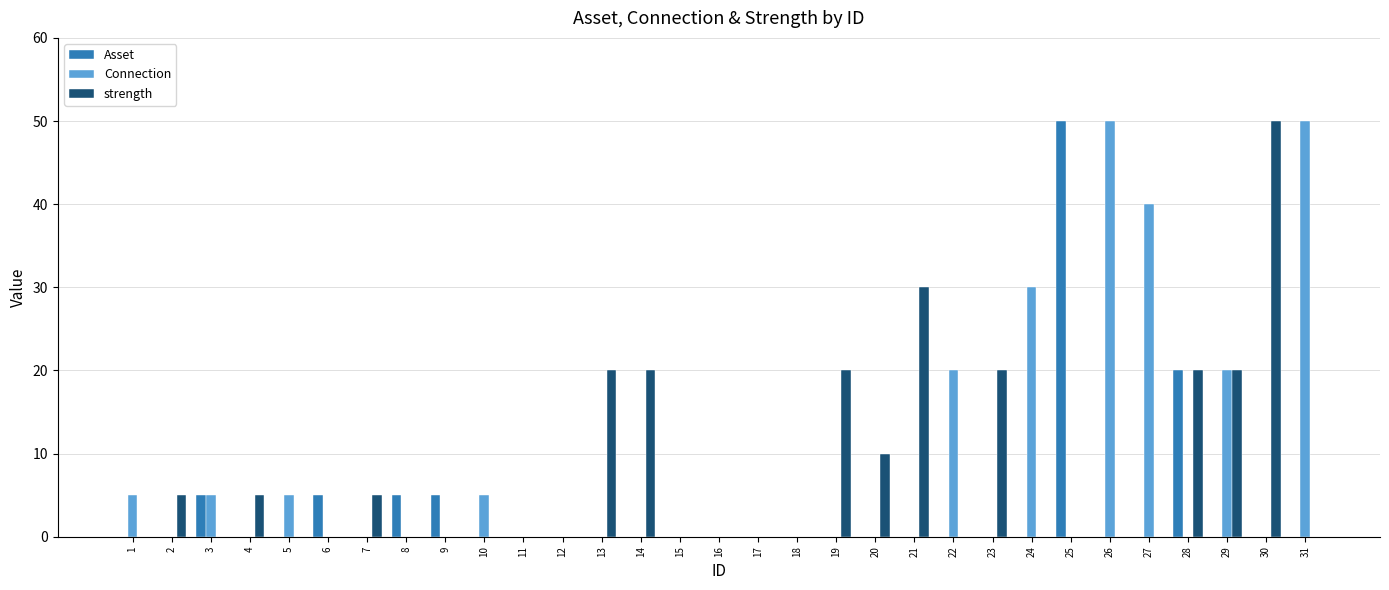

How many groups of bars are there?

31